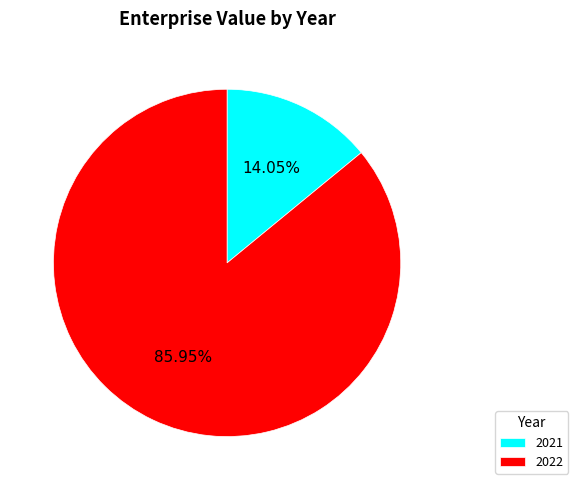

To the nearest percent, what percentage of the pie is 2022?

86%